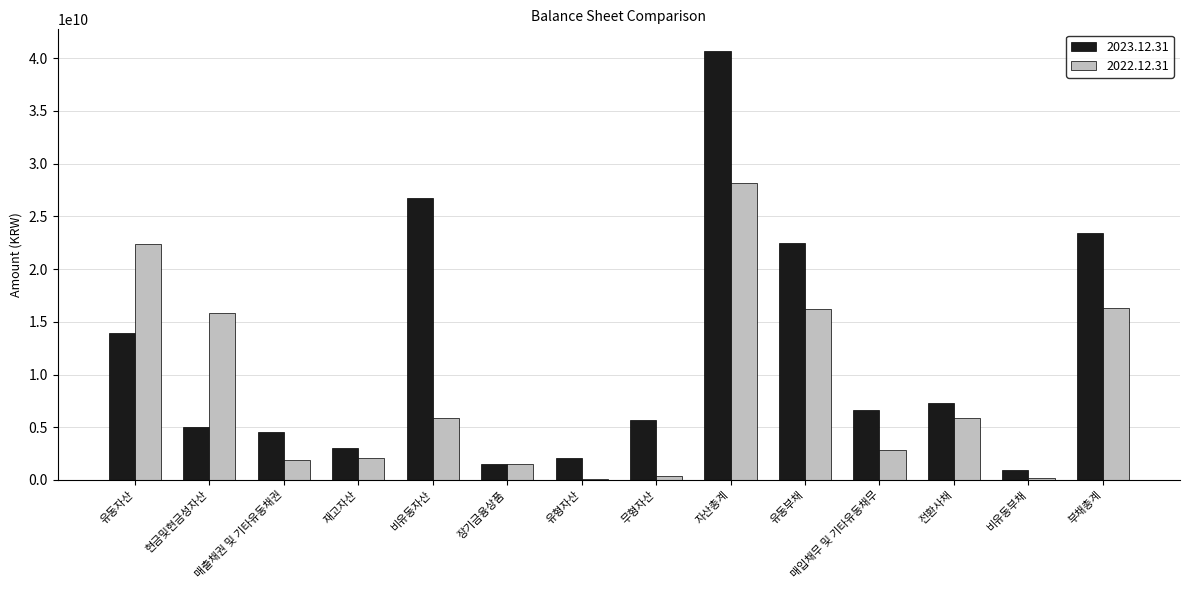

Is it true that 2022.12.31 equals 2035210057 at 재고자산?

True